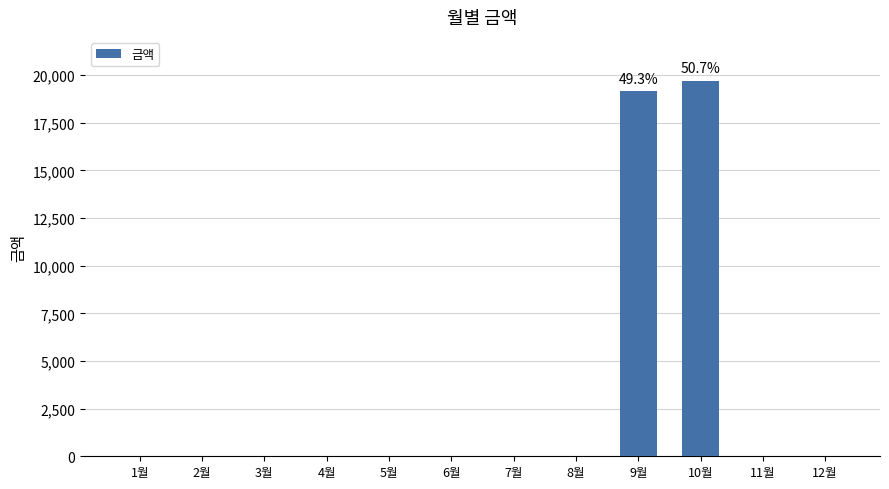

Which category has the highest value across all series?

10월